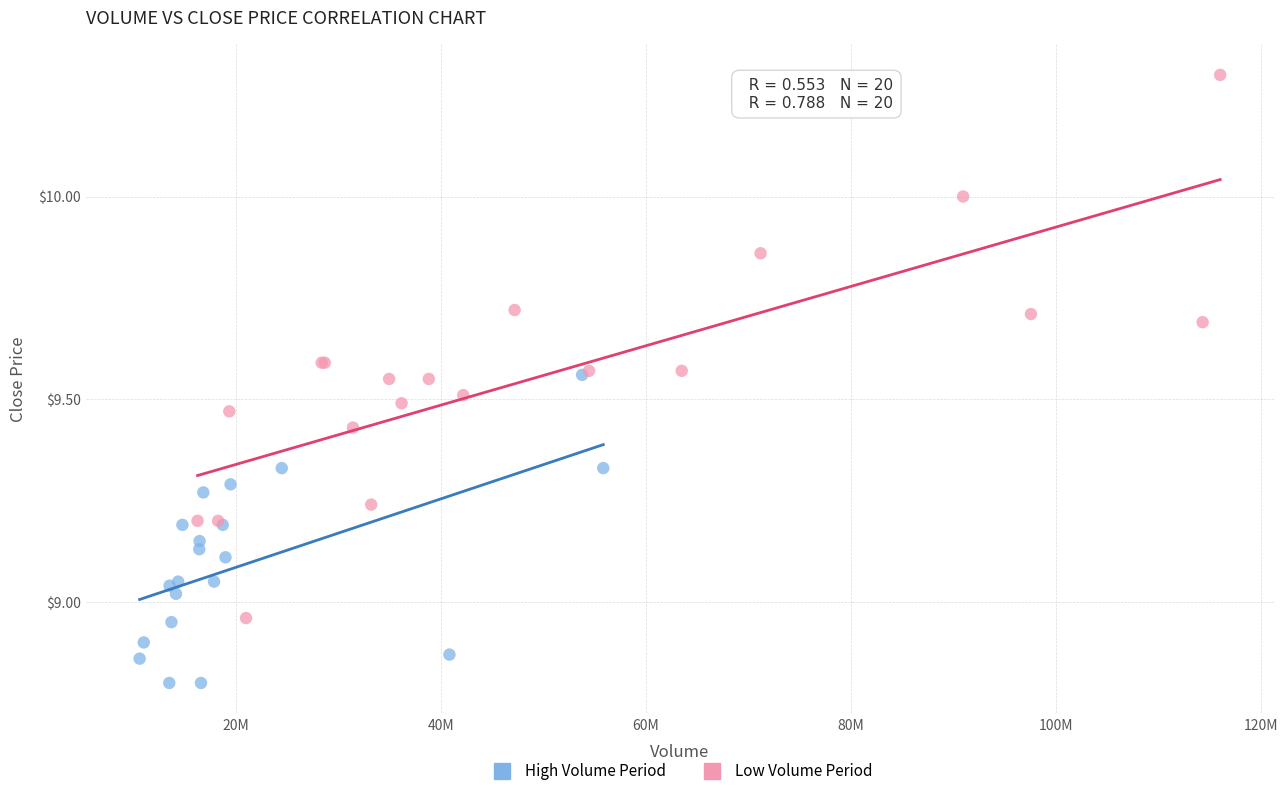

Which series contains the highest Y value?

Low Volume Period